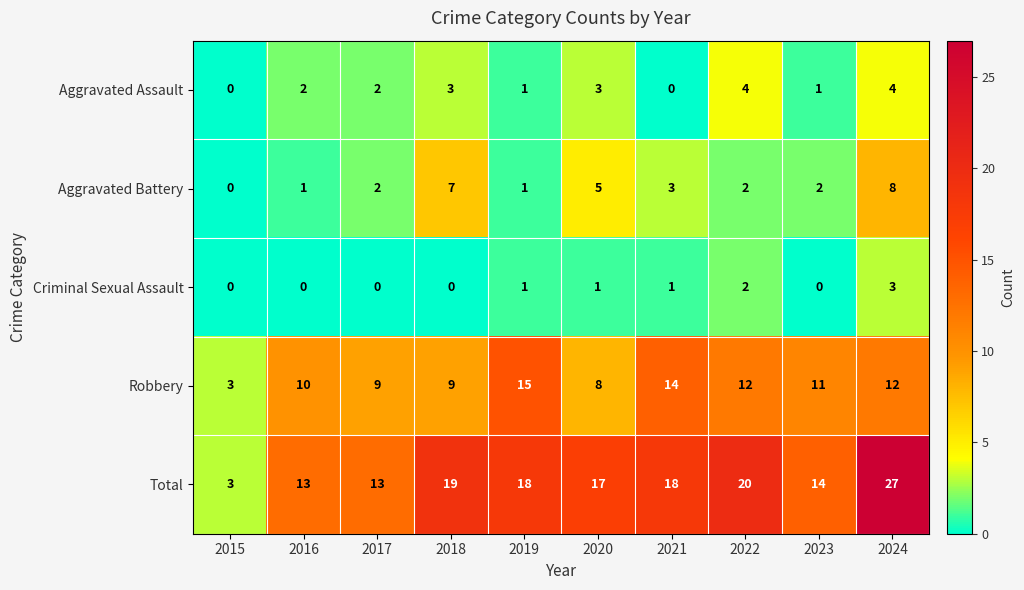

Where is Total nearest to the value 15?

2023